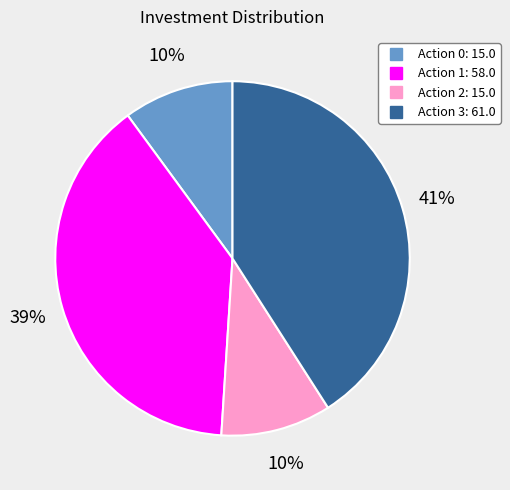

Does any single category account for the majority?

No